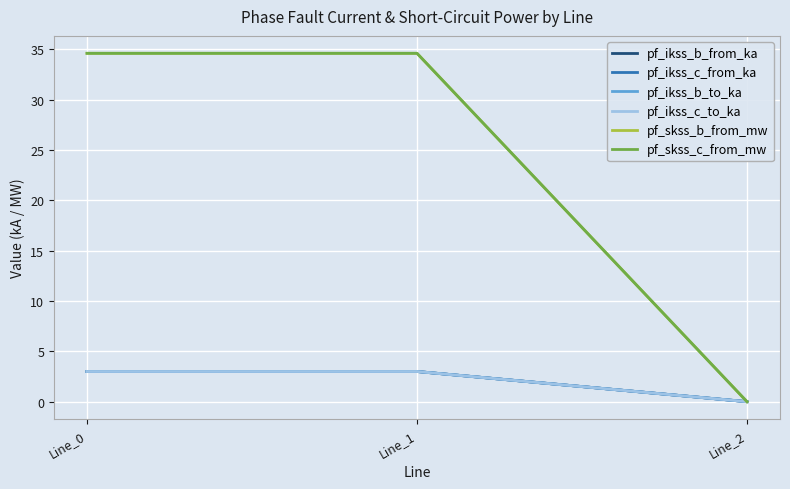

Rank the series by their maximum value, from lowest to highest.

pf_ikss_b_from_ka, pf_ikss_c_from_ka, pf_ikss_b_to_ka, pf_ikss_c_to_ka, pf_skss_b_from_mw, pf_skss_c_from_mw